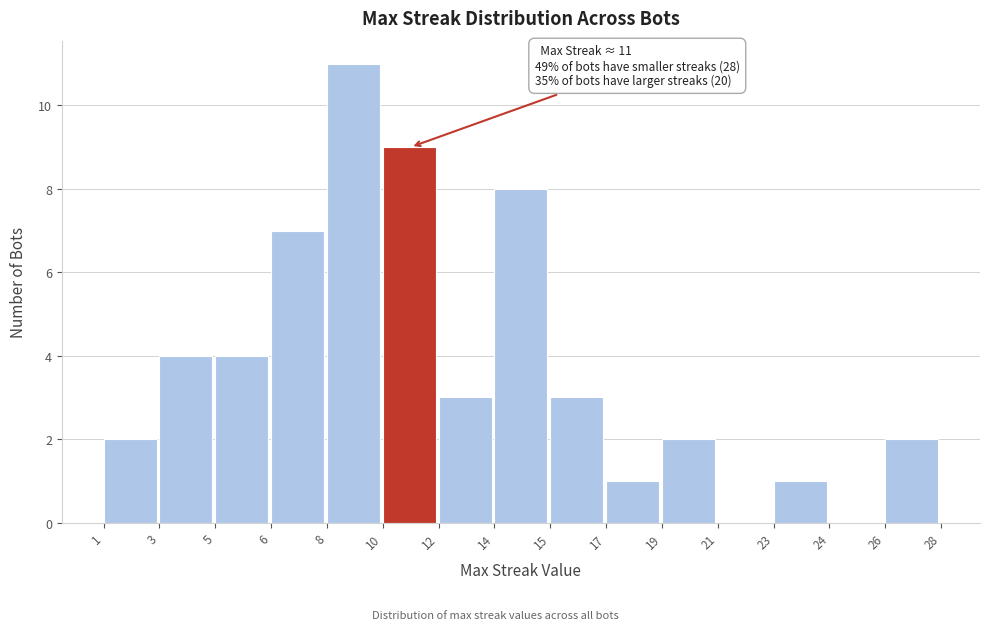

Reading left to right, what are all the values shown in this chart?

1=2	3=4	5=4	6=7	8=11	10=9	12=3	14=8	15=3	17=1	19=2	21=0	23=1	24=0	26=2